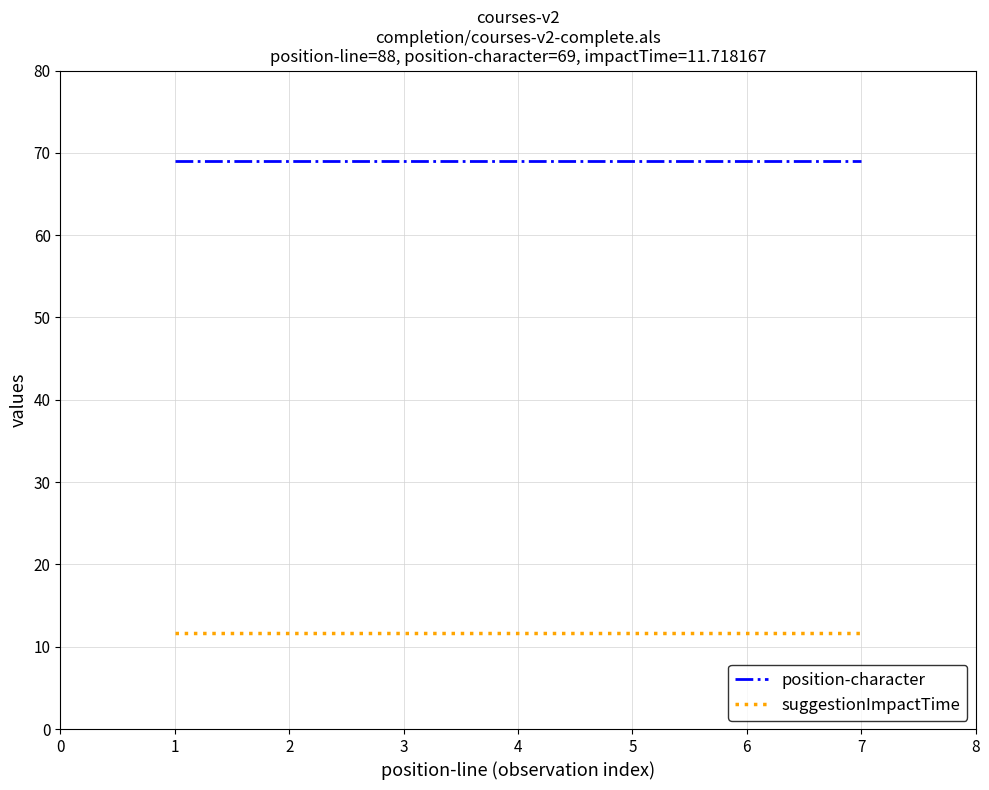

List the series in order of their overall mean, lowest first.

suggestionImpactTime, position-character